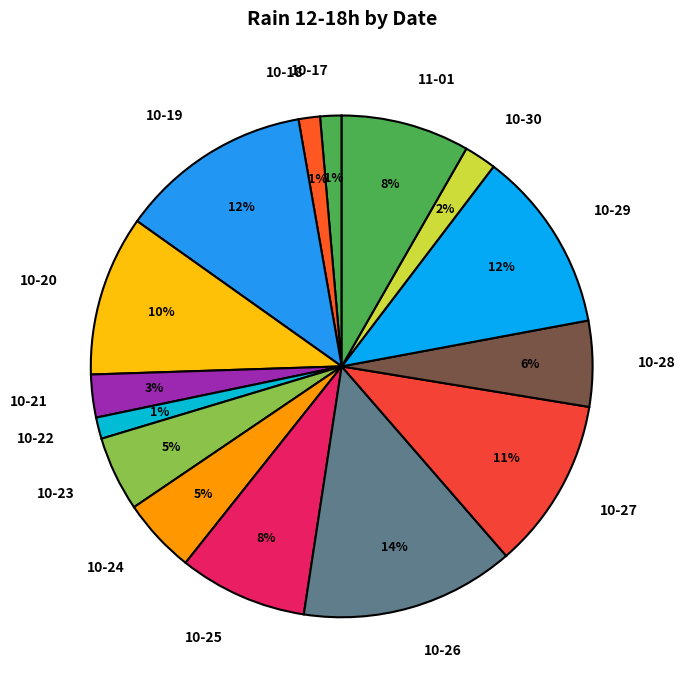

To the nearest percent, what is the combined percentage of 10-24 and 10-27?

16%